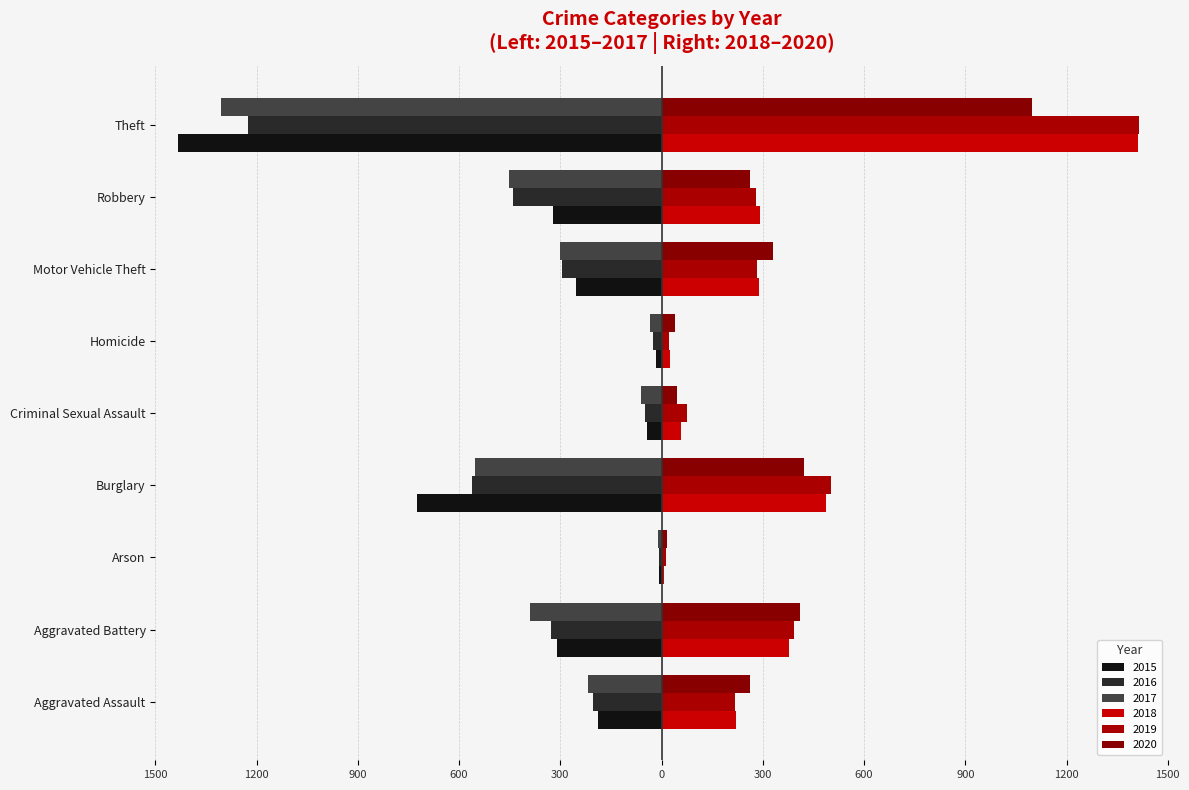

True or false: 2015 has a value of -724 at Burglary.

True